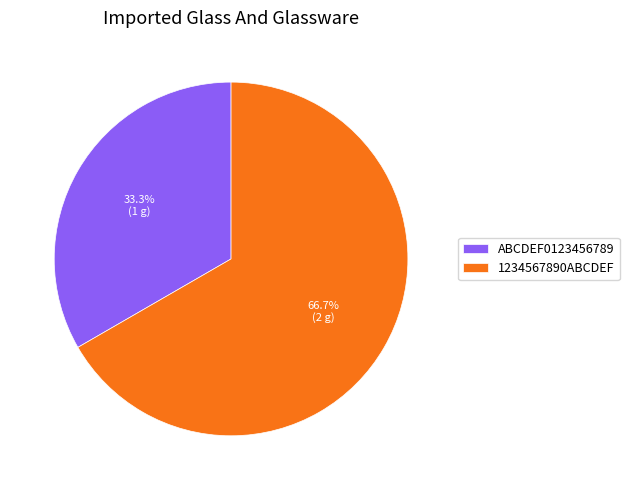

Which slice is the largest?

1234567890ABCDEF